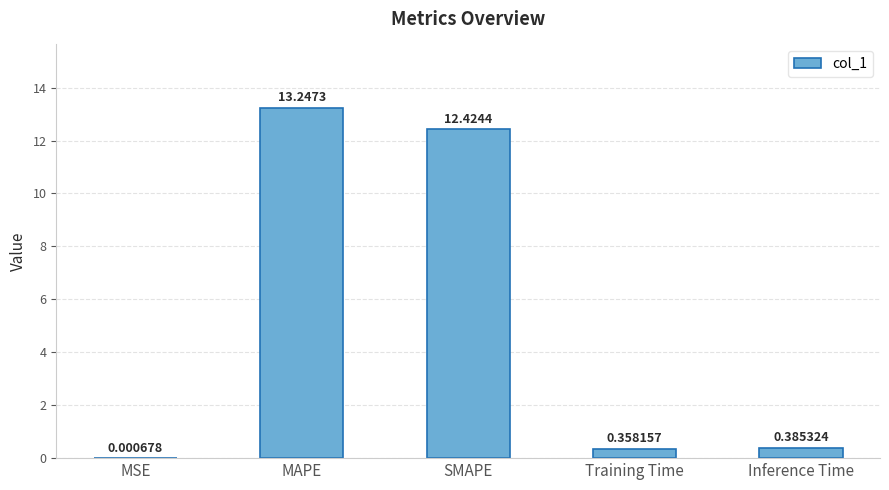

At which category does the chart reach its peak across all series?

MAPE